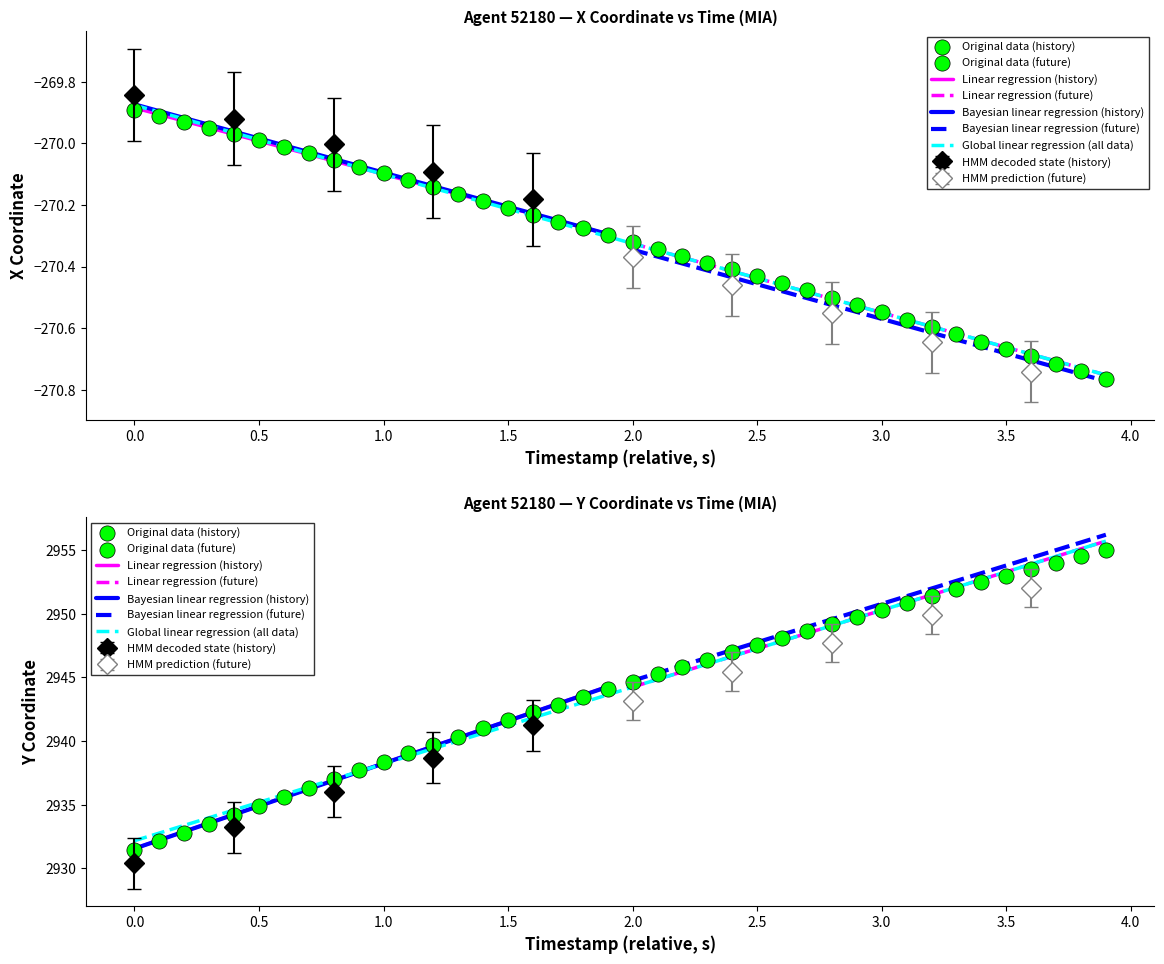

Is the value of X at 19 greater than the value of Y at 26?

No